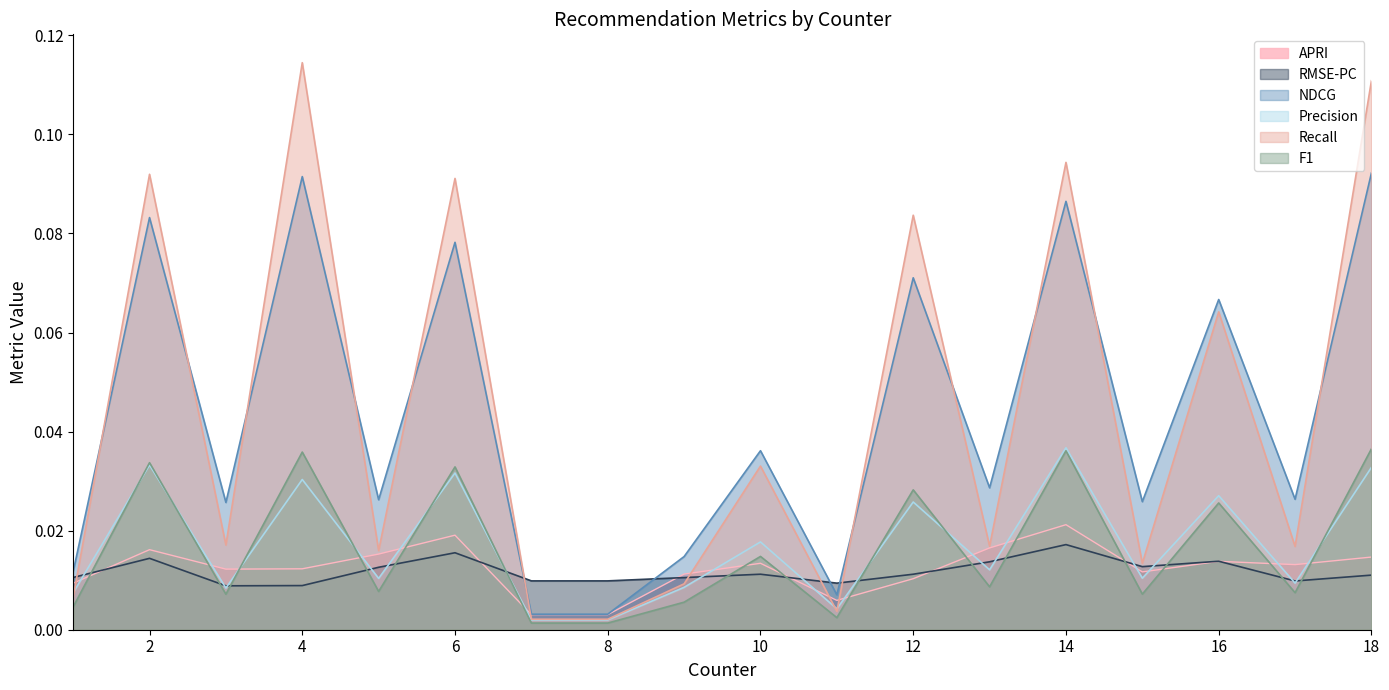

How many intersections are there between RMSE-PC and F1?

15